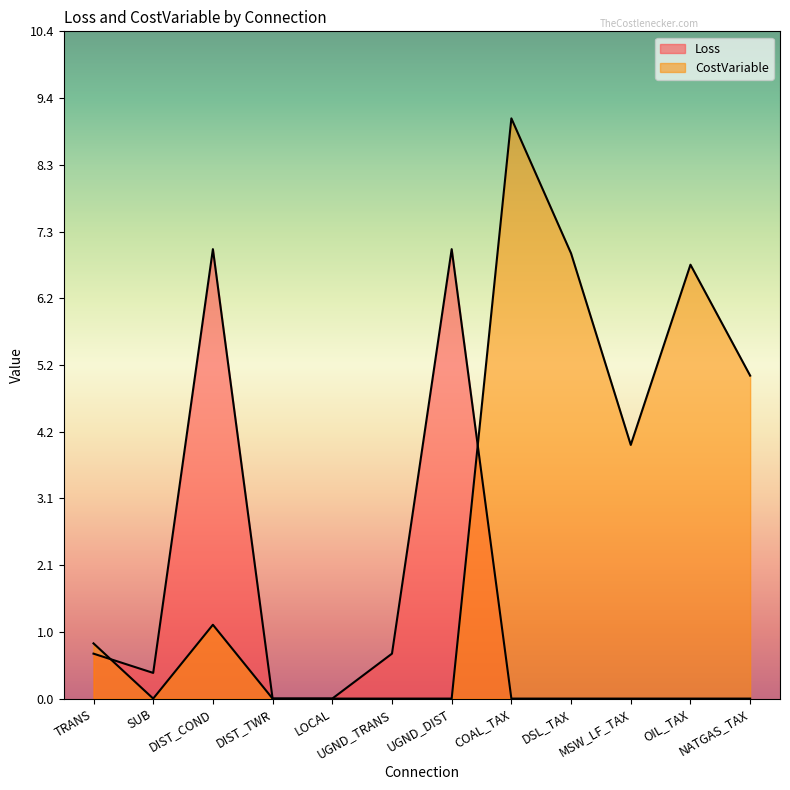

How many positive values does the CostVariable series have?

7